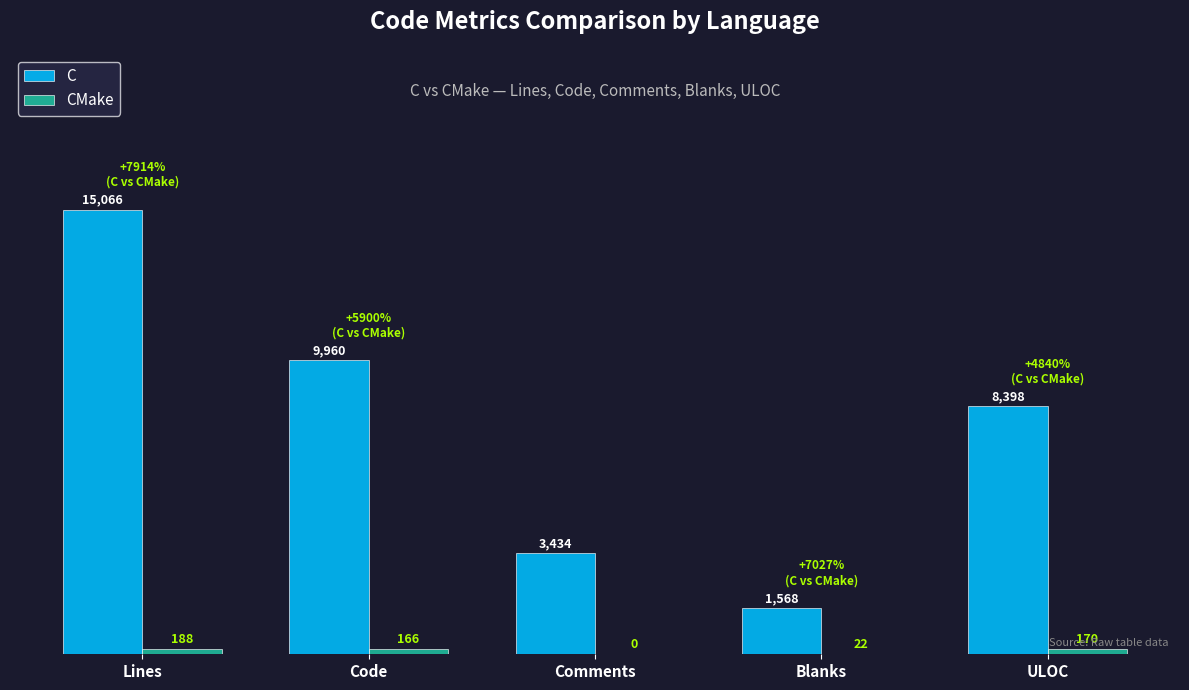

Count the number of data series in this chart.

2